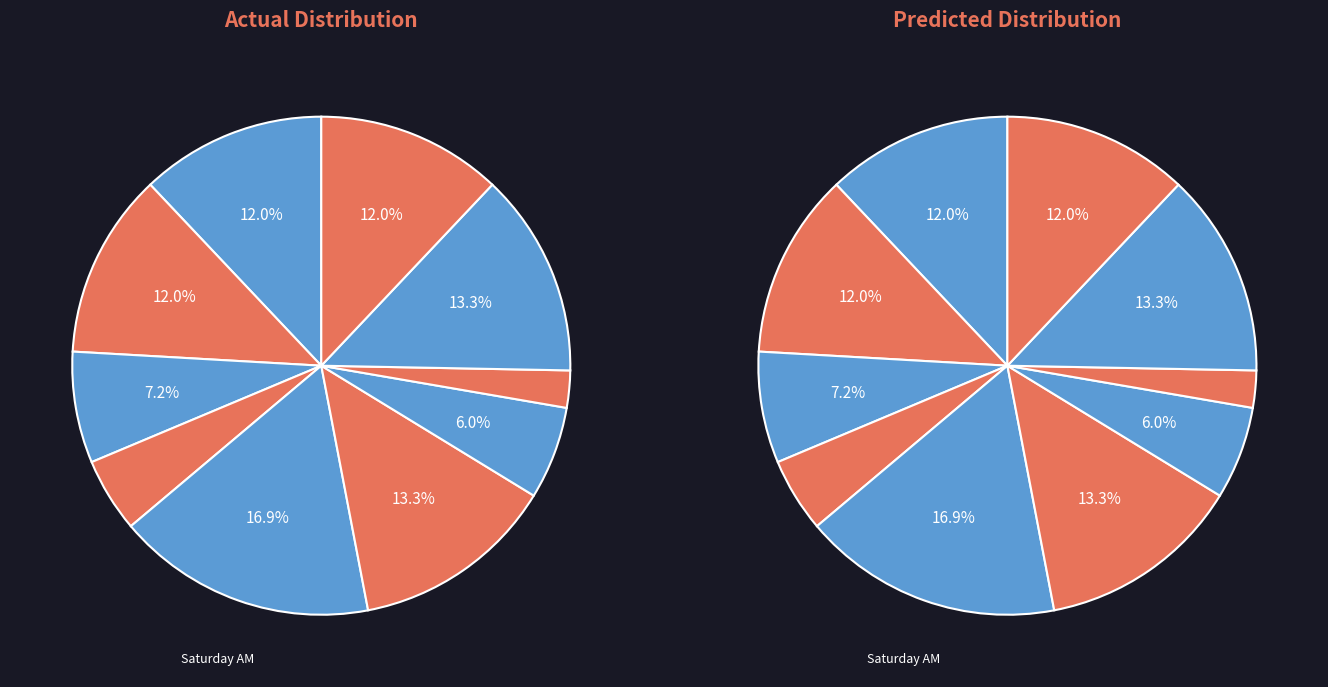

How many segments does this pie chart have?

10